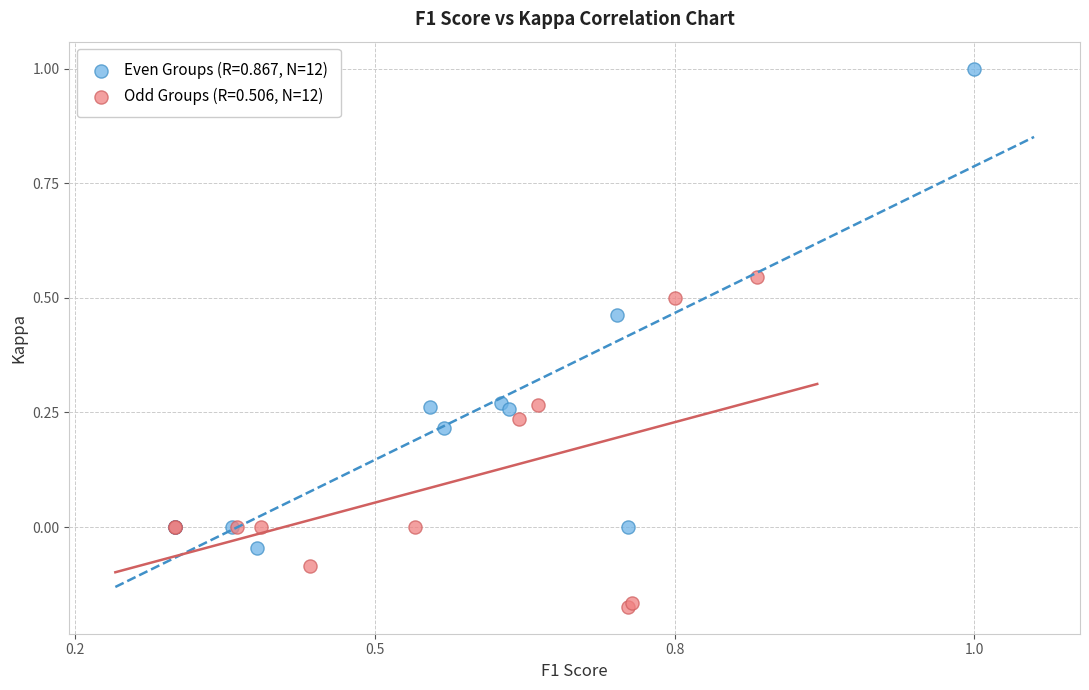

Which series contains the highest Y value?

Even Groups (R=0.867, N=12)